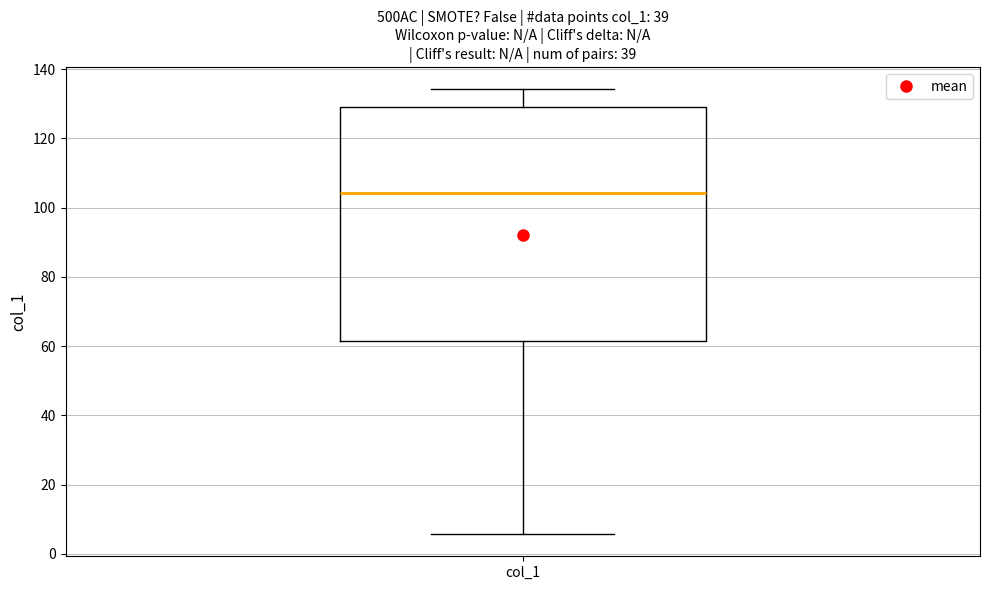

Where does the median line of the box for col_1 sit on the y-axis? The values are not printed on the chart, so give them approximately, as read against the axis.

104